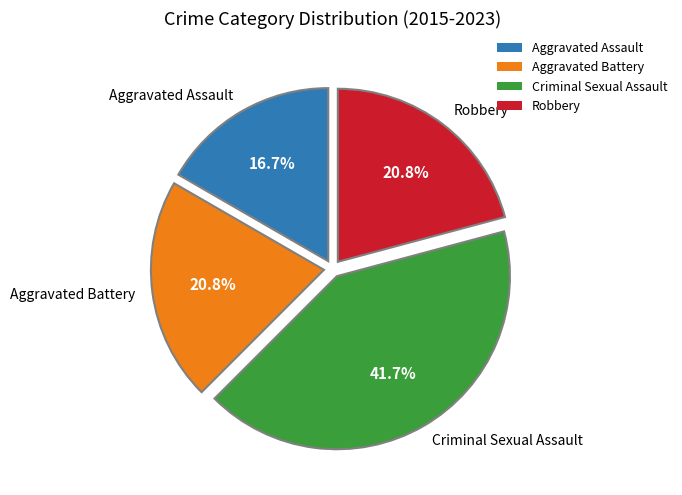

Approximately how many times larger is the value at Criminal Sexual Assault compared to Aggravated Battery?

2.0